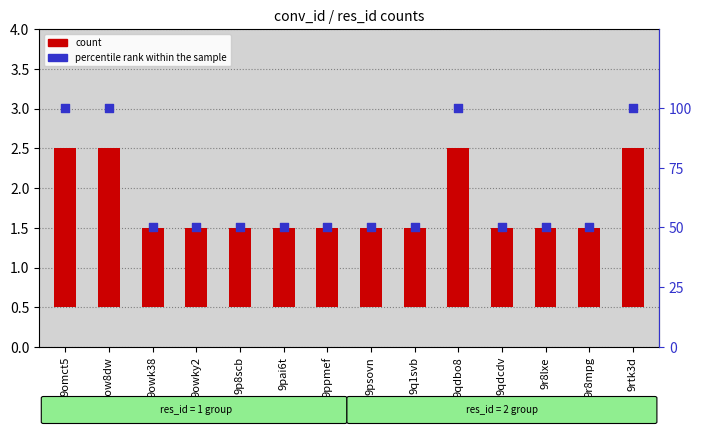

Which series has the largest Y range (max minus min)?

percentile rank within the sample